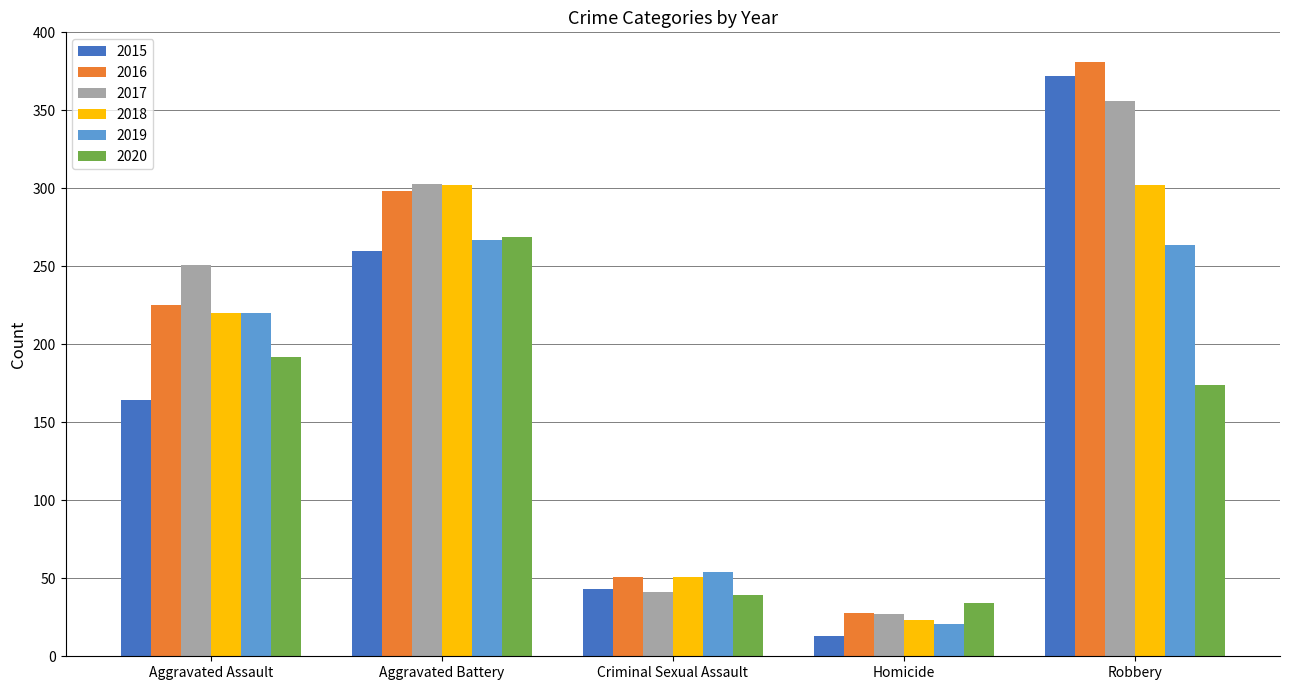

How many values in the 2015 series are below 164?

2